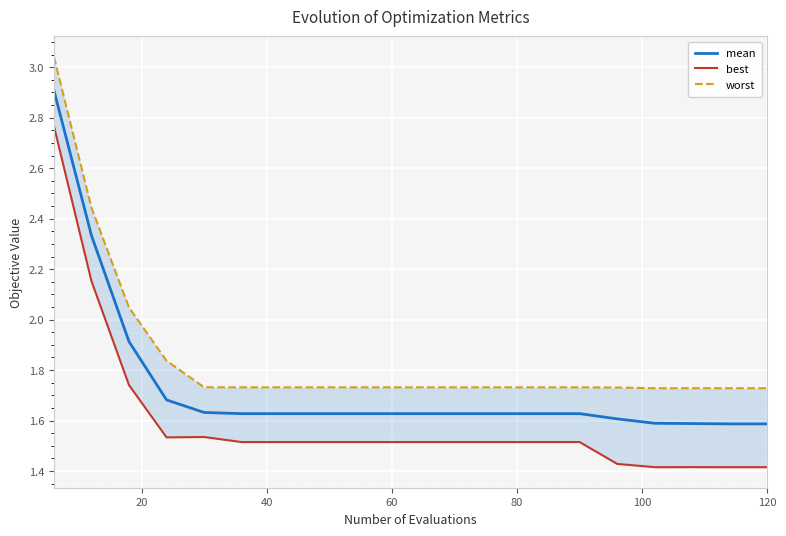

The value of mean at 120 is 0.9. True or false?

False